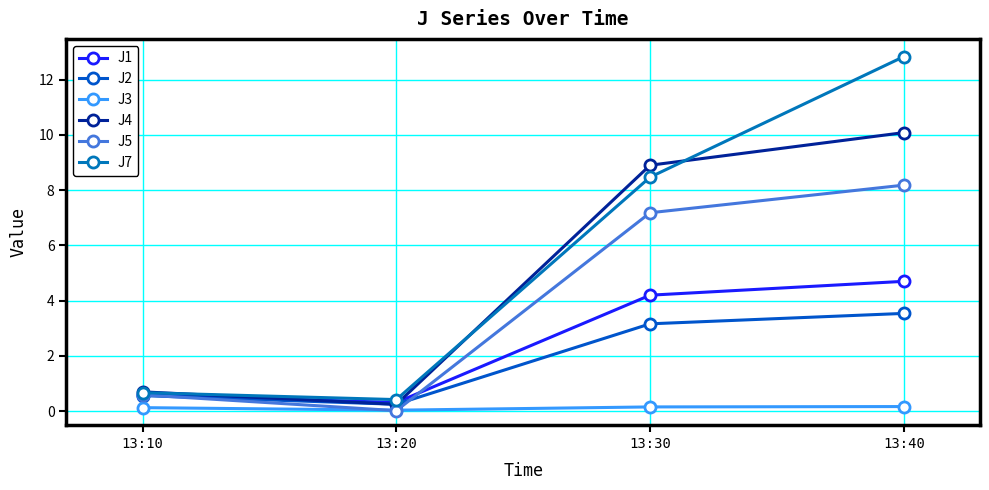

What are all the series names shown in the legend?

J1, J2, J3, J4, J5, J7